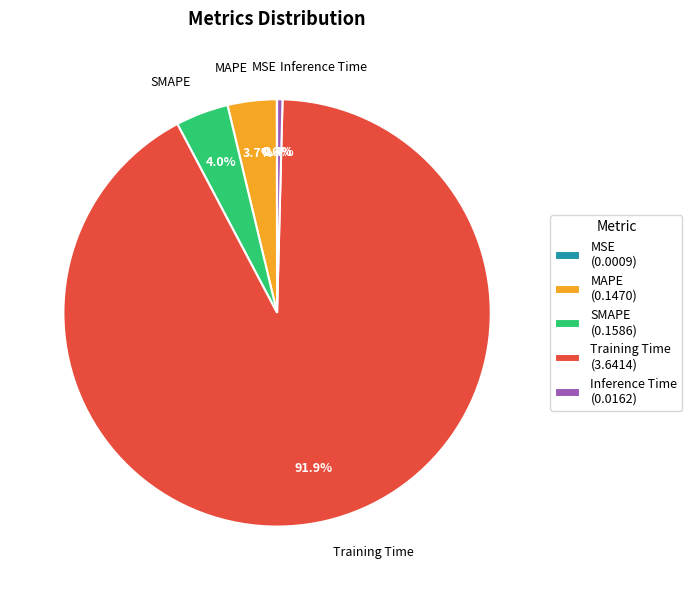

True or false: Inference Time accounts for 8% of the total.

False